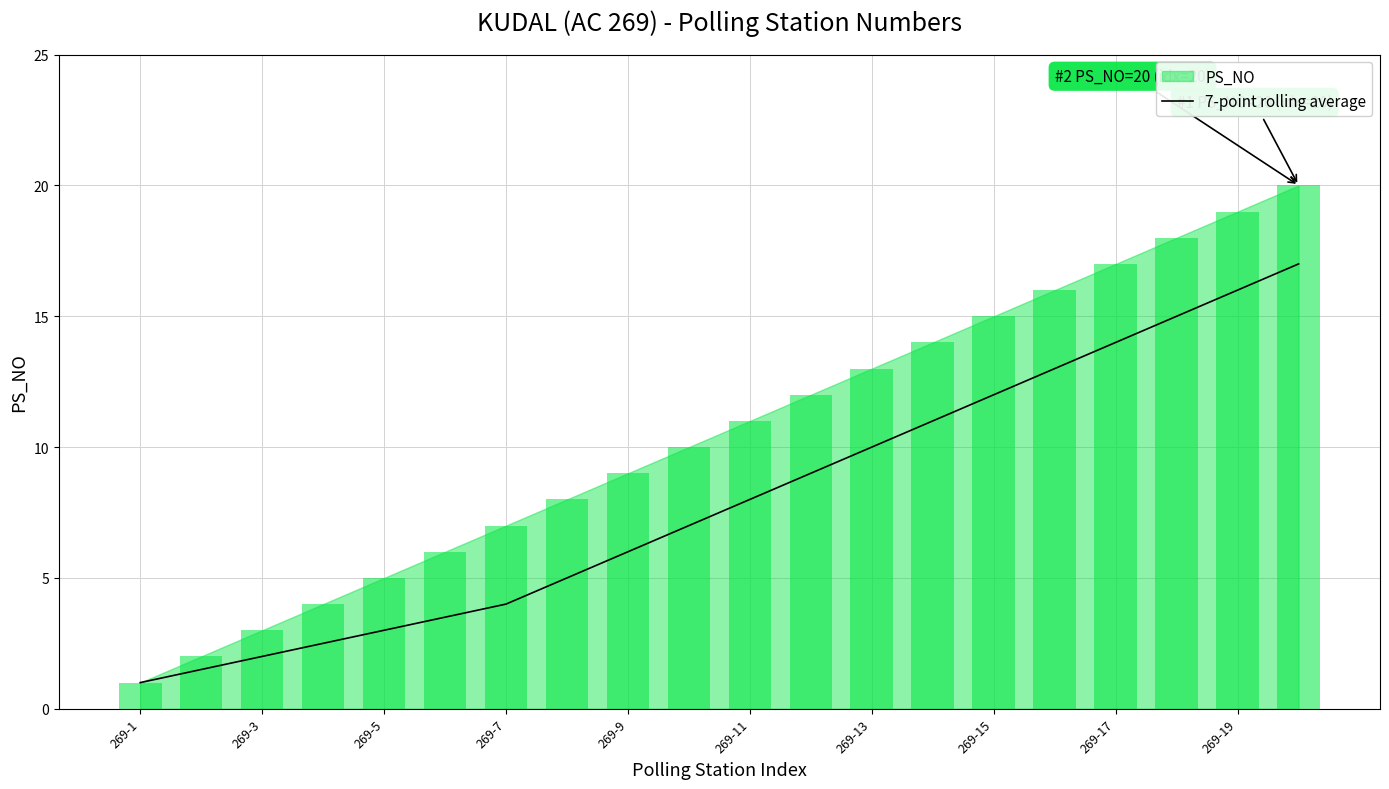

What is the maximum value for 7-point rolling average?

17.0